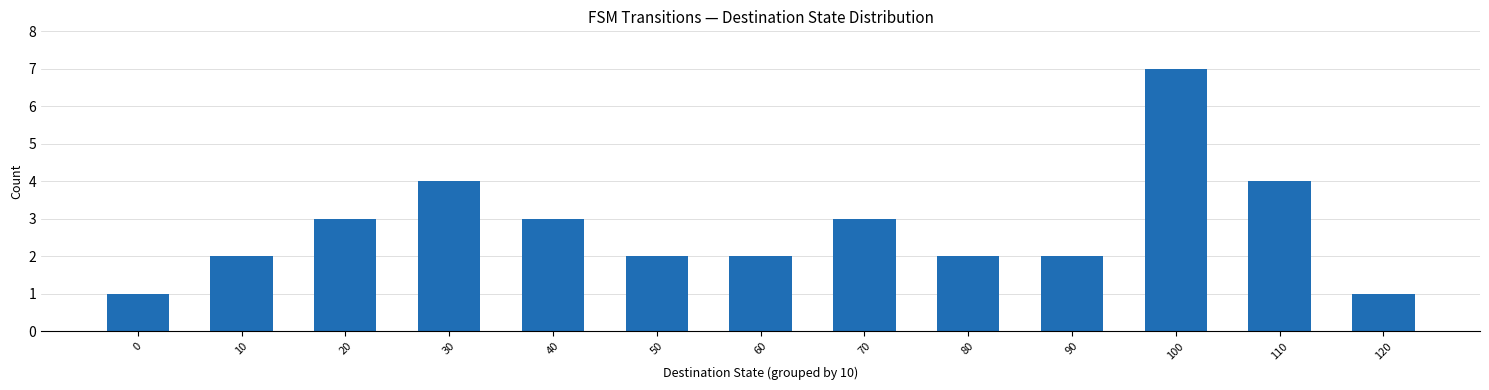

What is the sum of all values?

36